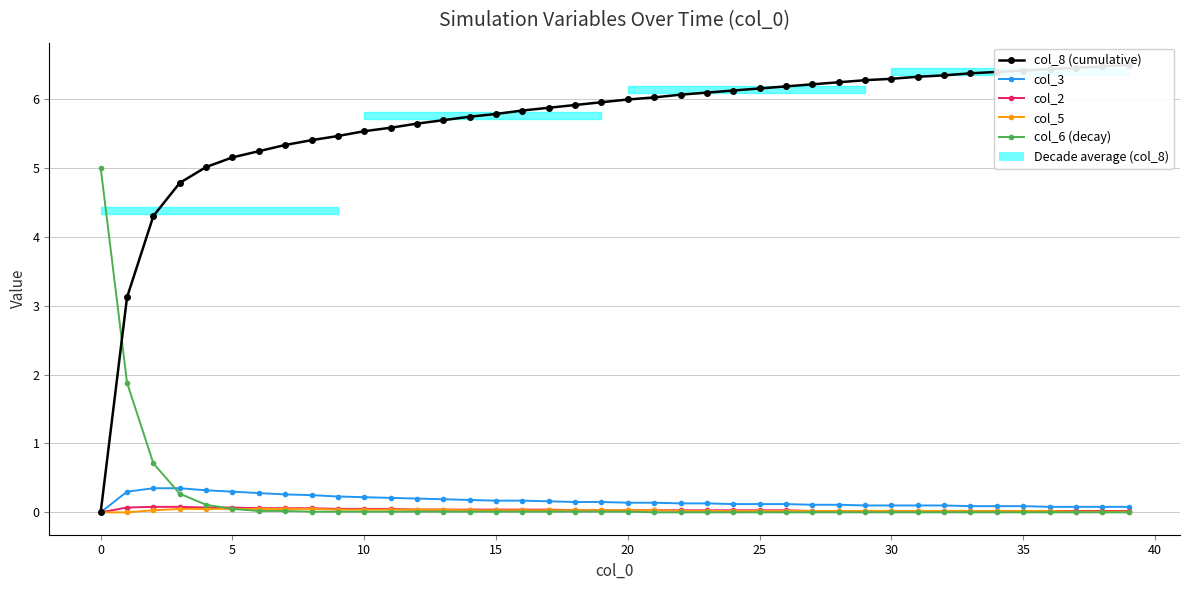

True or false: col_8 (cumulative) has more than 2 points higher than both neighbors.

False